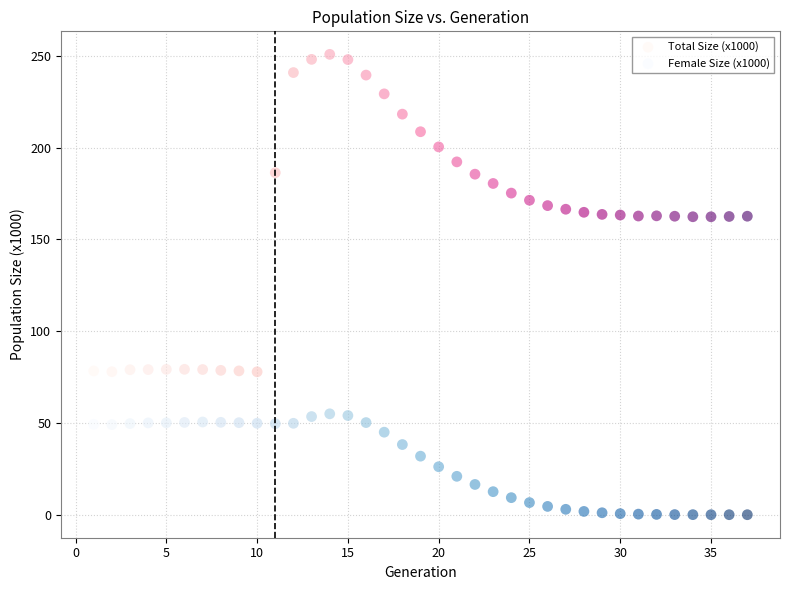

Which series has the widest spread of Y values?

Total Size (x1000)